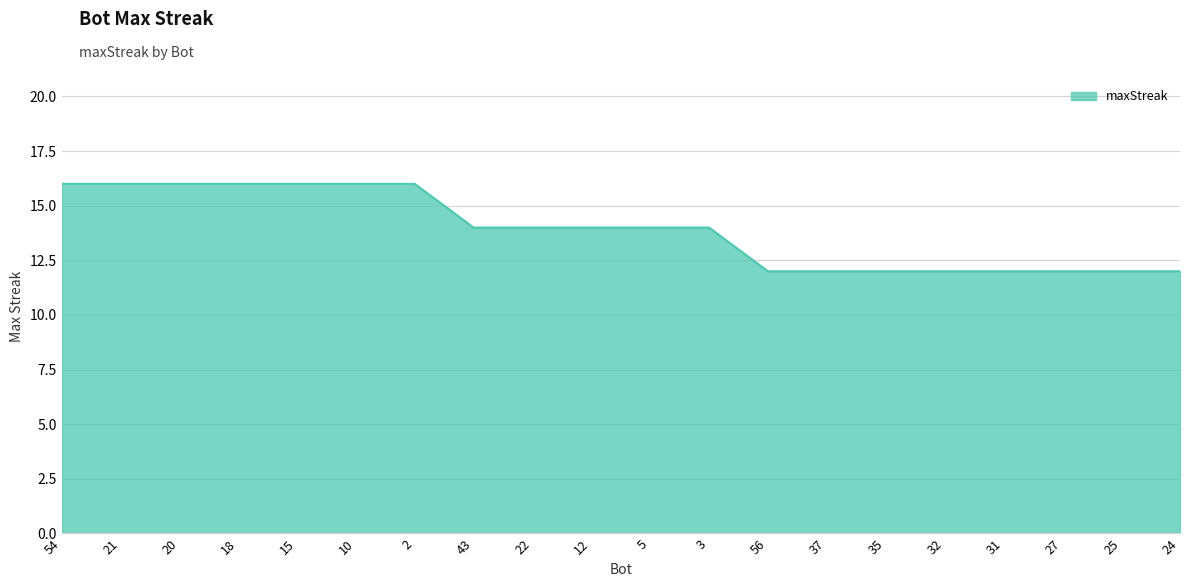

Where does the data first go above 14?

54